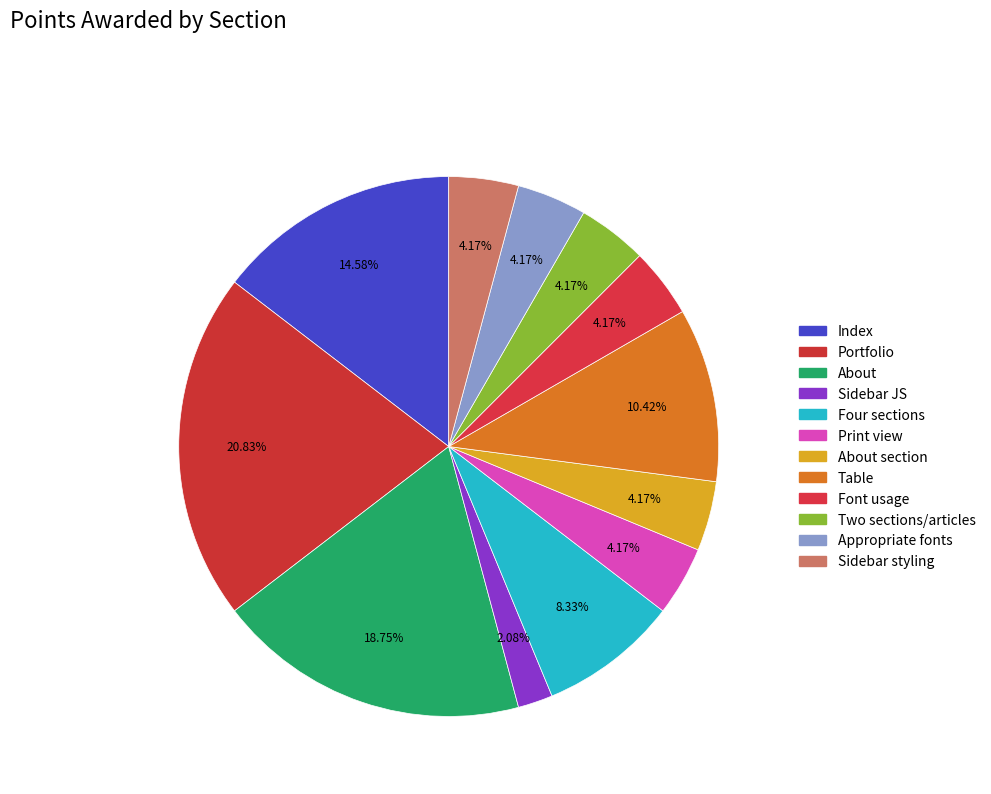

Count the number of slices in the pie.

12